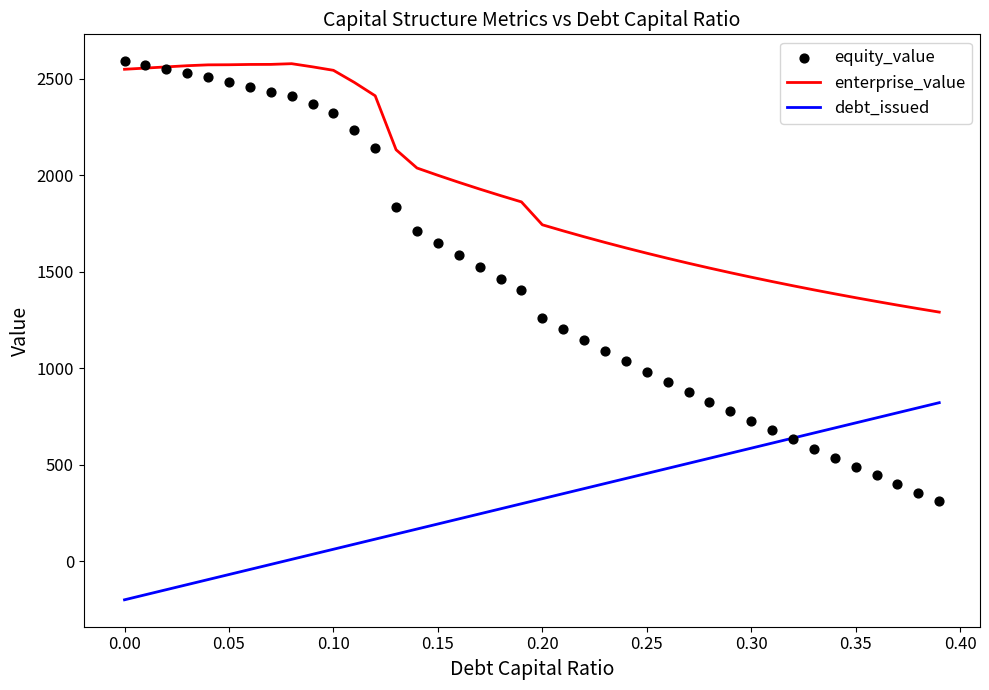

What is the minimum value for debt_issued?

-198.8